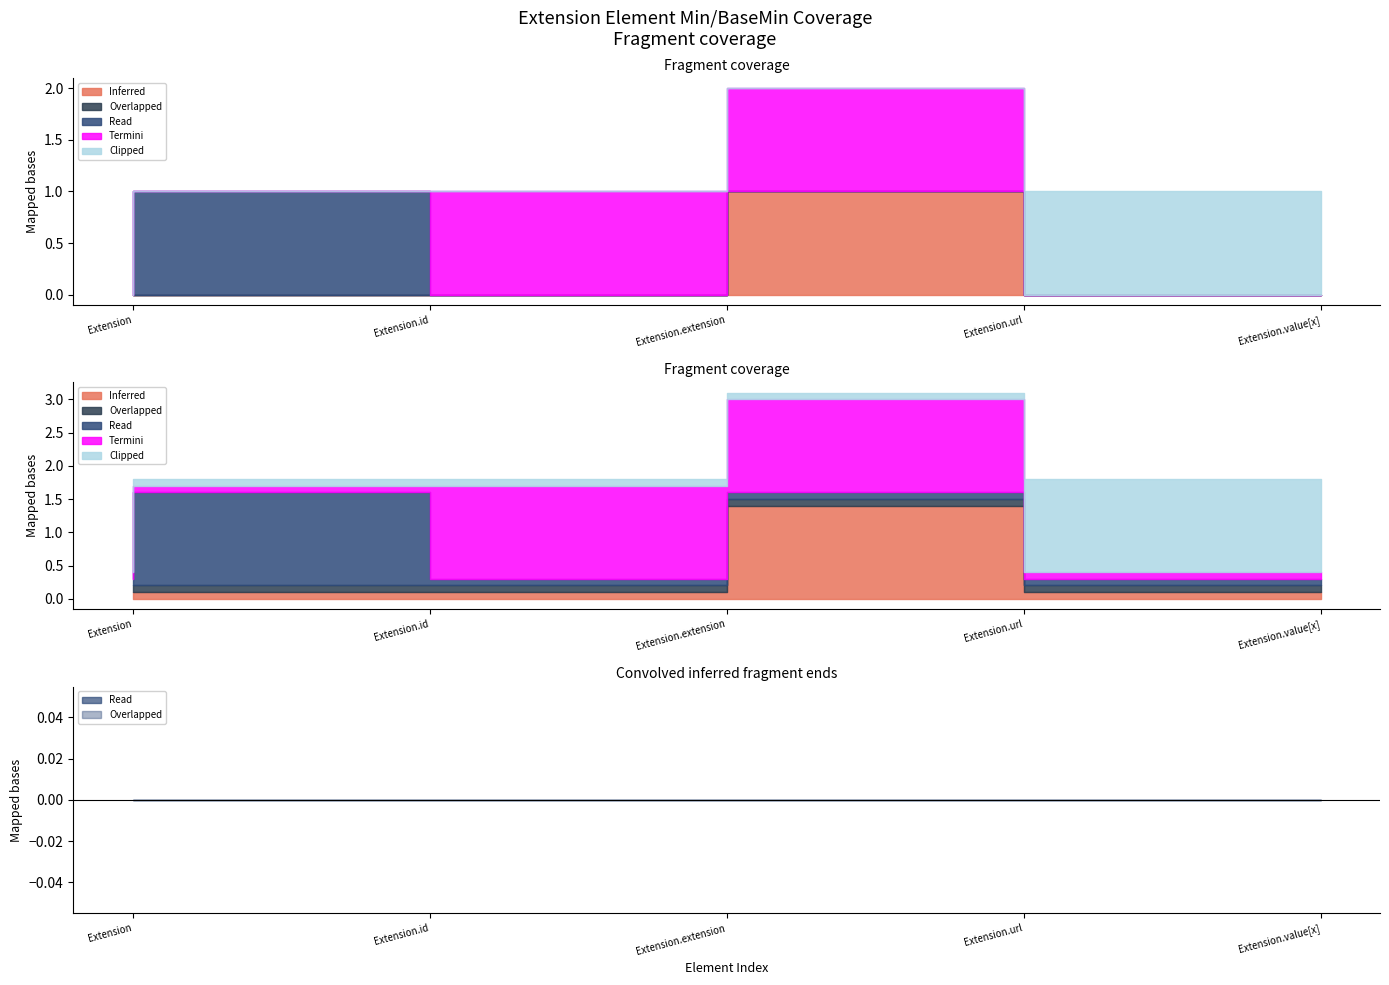

What are all the series names shown in the legend?

Inferred, Overlapped, Read, Termini, Clipped